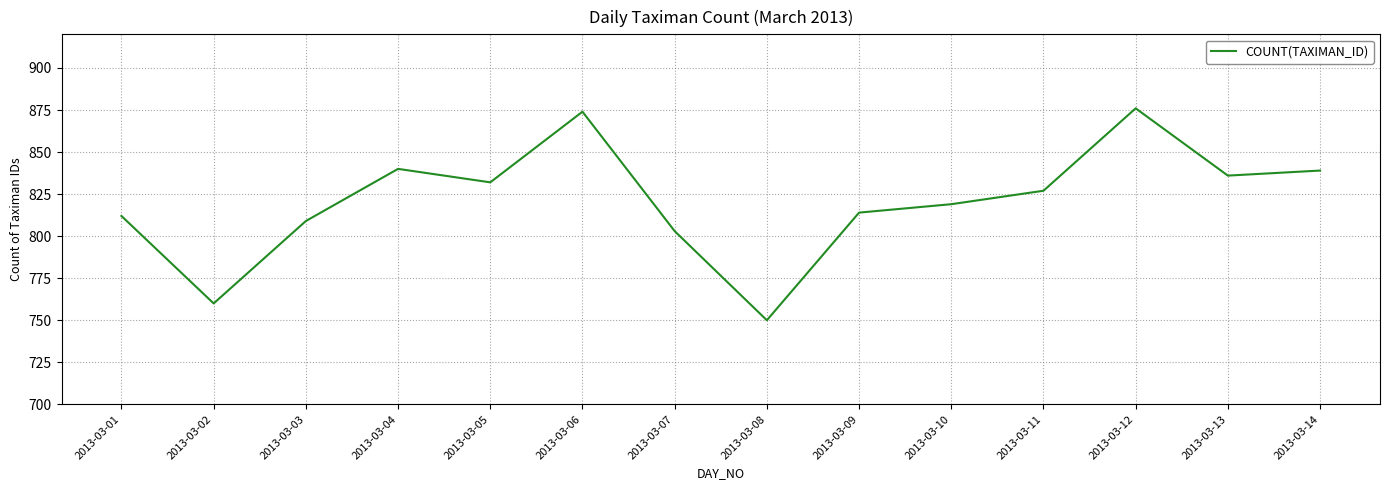

Approximately how many times larger is the value at 2013-03-12 compared to 2013-03-14?

1.0